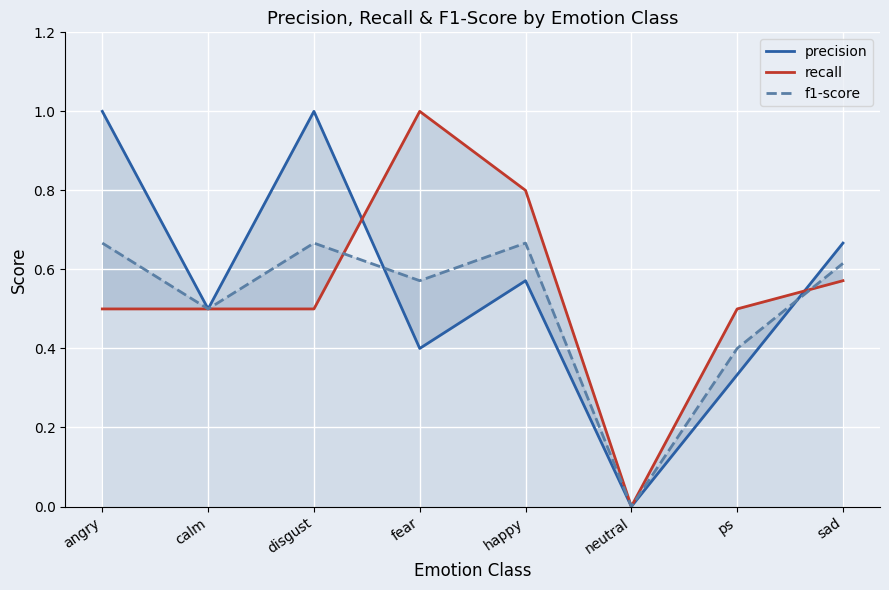

True or false: precision has a value of 0.2 at ps.

False